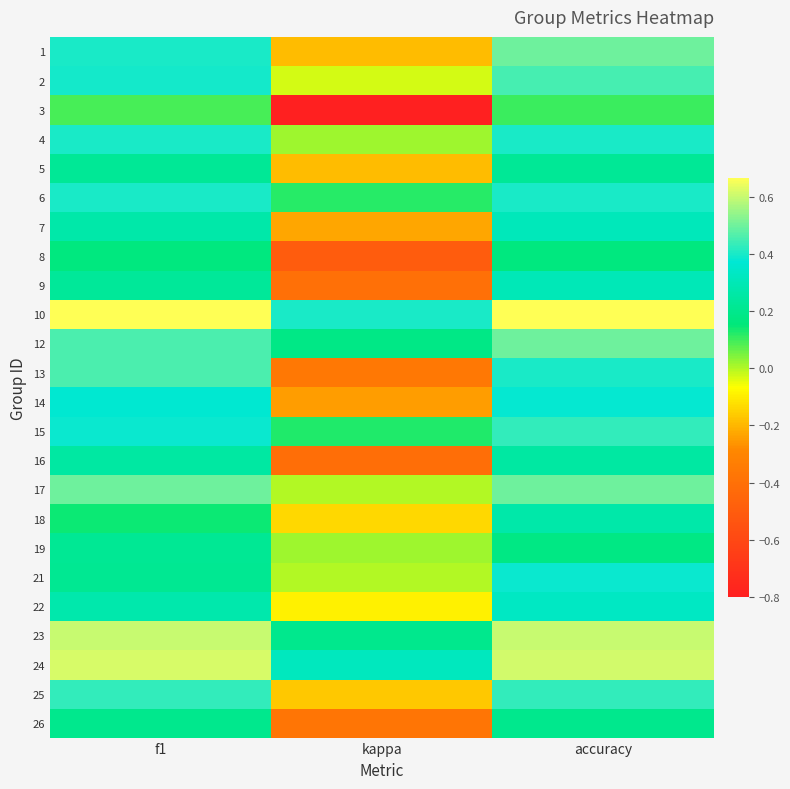

Reading left to right, transcribe all the data shown in this chart.

1: f1=0.4	kappa=-0.2	accuracy=0.5
2: f1=0.4	kappa=-0.0	accuracy=0.5
3: f1=0.1	kappa=-0.8	accuracy=0.1
4: f1=0.4	kappa=0.0	accuracy=0.4
5: f1=0.2	kappa=-0.2	accuracy=0.2
6: f1=0.4	kappa=0.1	accuracy=0.4
7: f1=0.3	kappa=-0.2	accuracy=0.3
8: f1=0.2	kappa=-0.5	accuracy=0.2
9: f1=0.2	kappa=-0.4	accuracy=0.3
10: f1=0.7	kappa=0.4	accuracy=0.7
12: f1=0.5	kappa=0.2	accuracy=0.5
13: f1=0.5	kappa=-0.4	accuracy=0.4
14: f1=0.4	kappa=-0.2	accuracy=0.4
15: f1=0.4	kappa=0.1	accuracy=0.4
16: f1=0.2	kappa=-0.4	accuracy=0.2
17: f1=0.5	kappa=0.0	accuracy=0.5
18: f1=0.1	kappa=-0.1	accuracy=0.3
19: f1=0.2	kappa=0.0	accuracy=0.2
21: f1=0.2	kappa=0.0	accuracy=0.4
22: f1=0.3	kappa=-0.1	accuracy=0.3
23: f1=0.6	kappa=0.2	accuracy=0.6
24: f1=0.6	kappa=0.3	accuracy=0.6
25: f1=0.4	kappa=-0.2	accuracy=0.4
26: f1=0.2	kappa=-0.4	accuracy=0.2